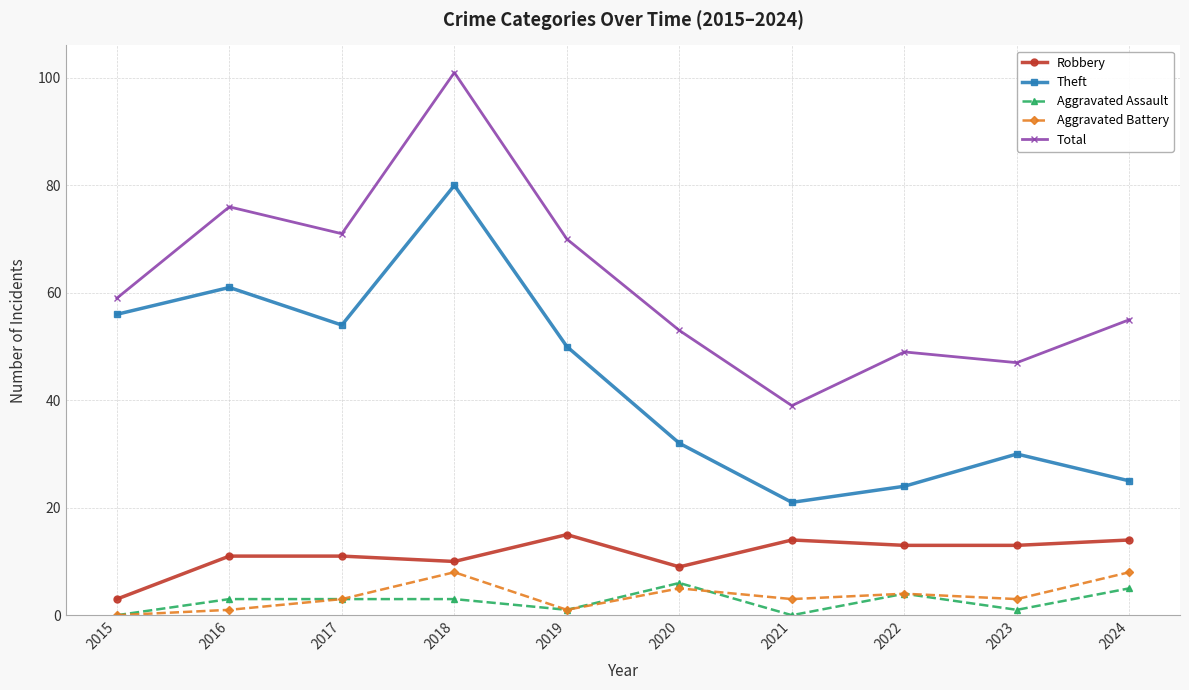

Is this an area chart (filled region under the line)?

No